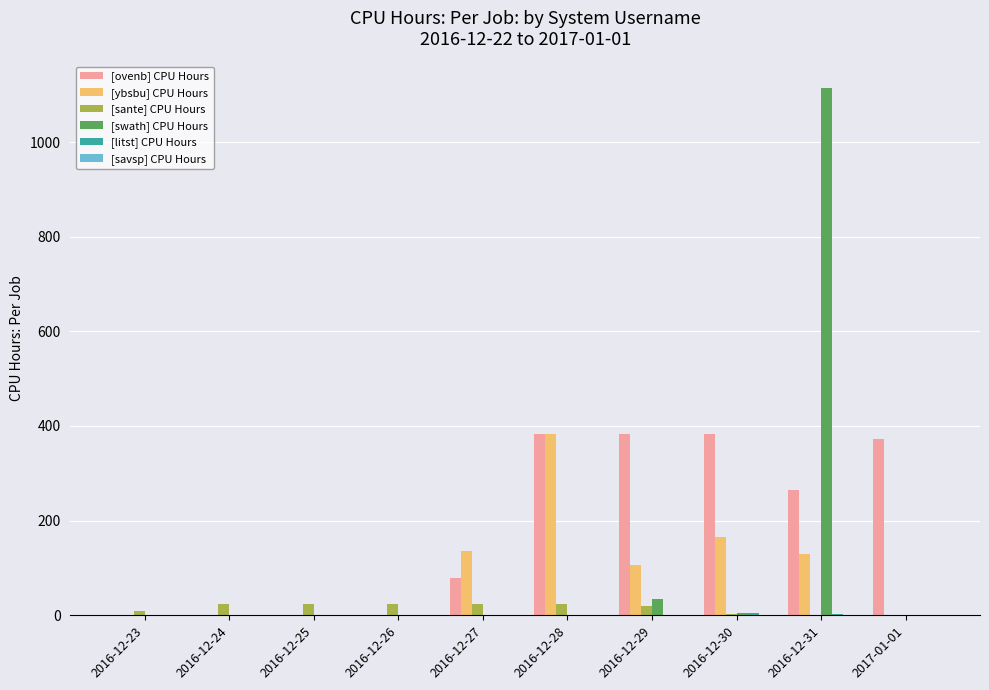

The [swath] CPU Hours series shows 623.7 at 2016-12-28. True or false?

False